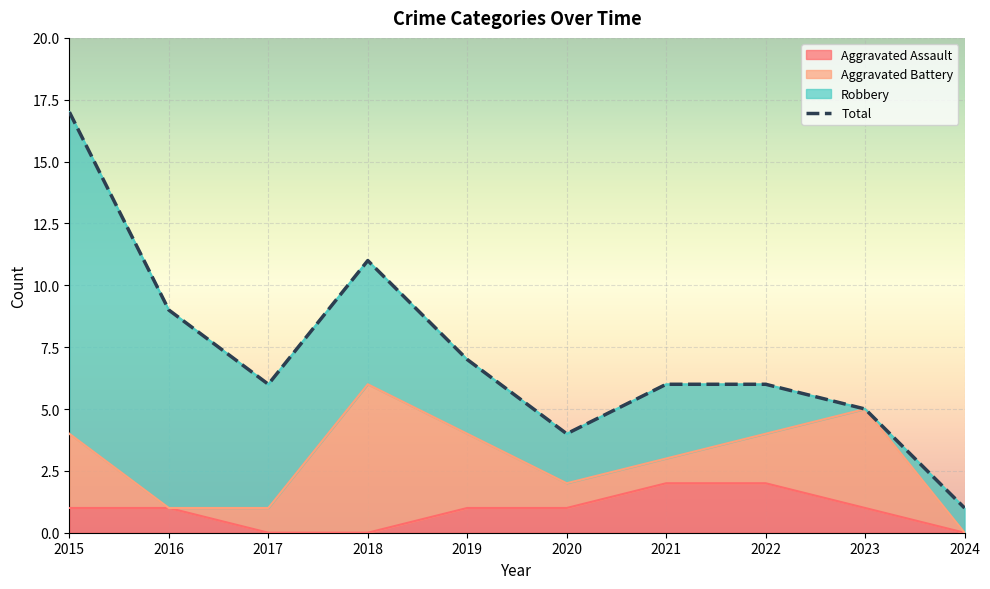

True or false: there are more than 2 points higher than both neighbors.

False